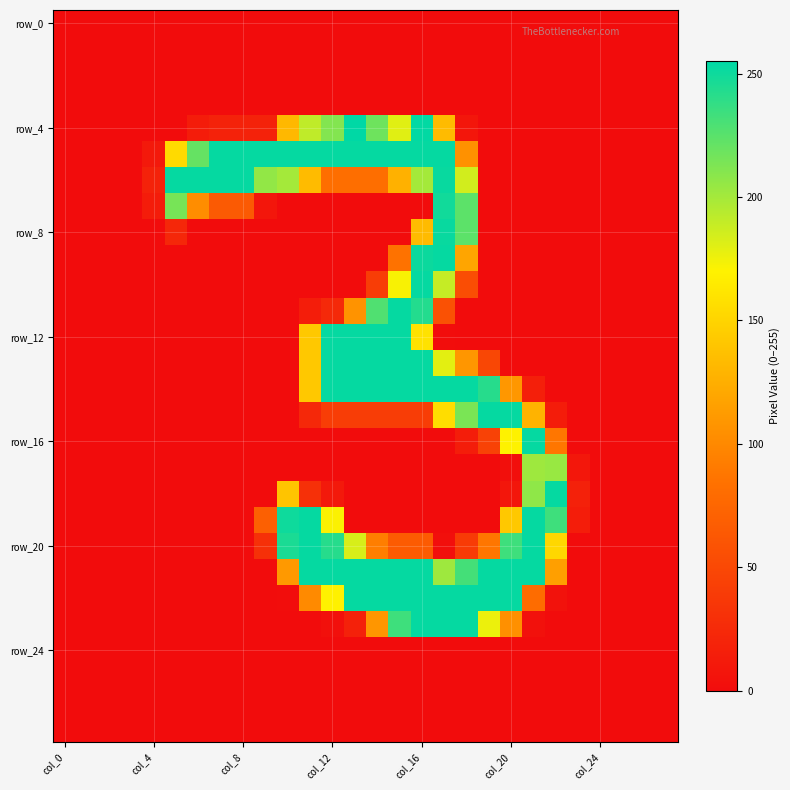

At how many categories does at least one series exceed 123?

18